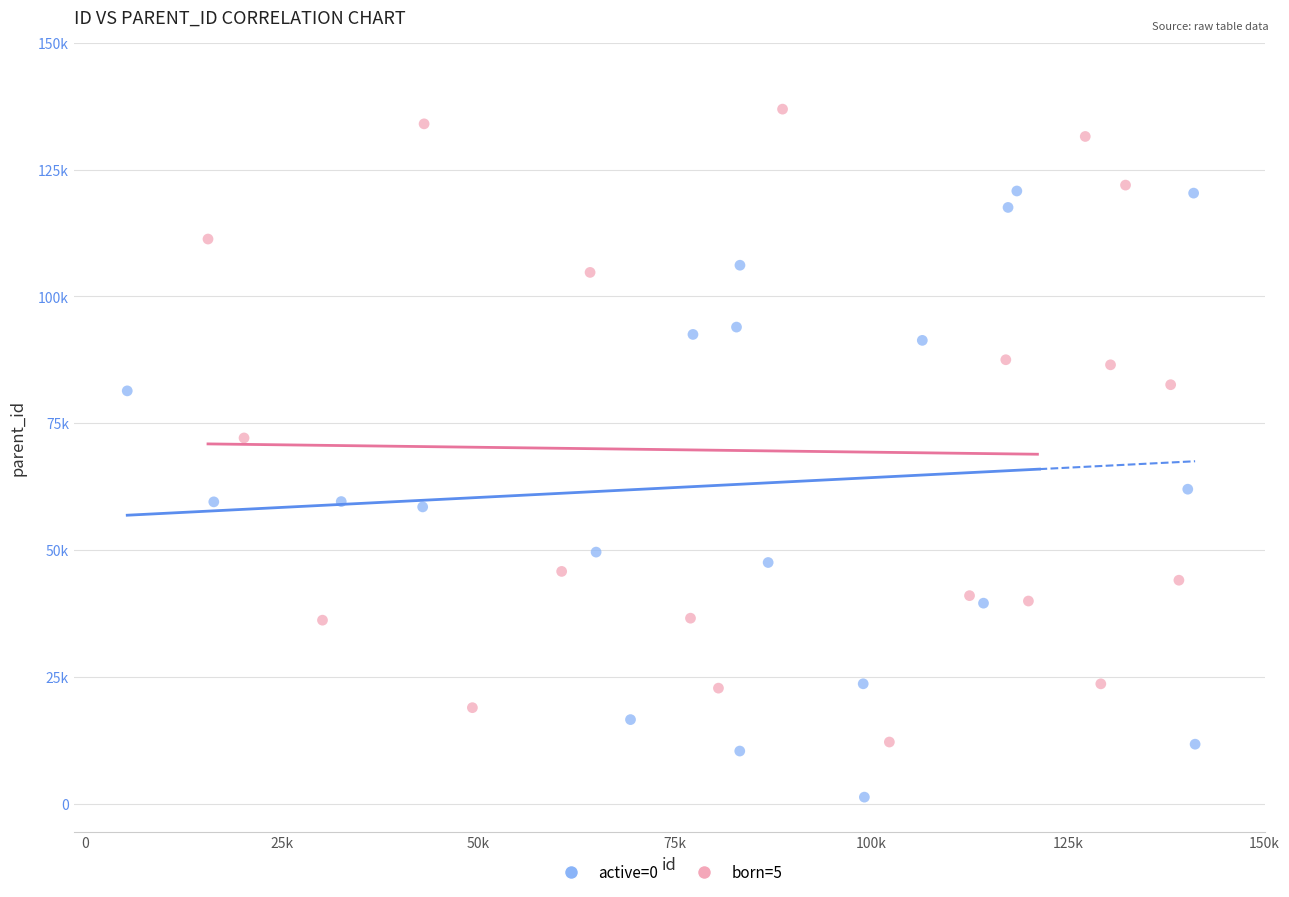

What are all the series names shown in the legend?

active=0, born=5